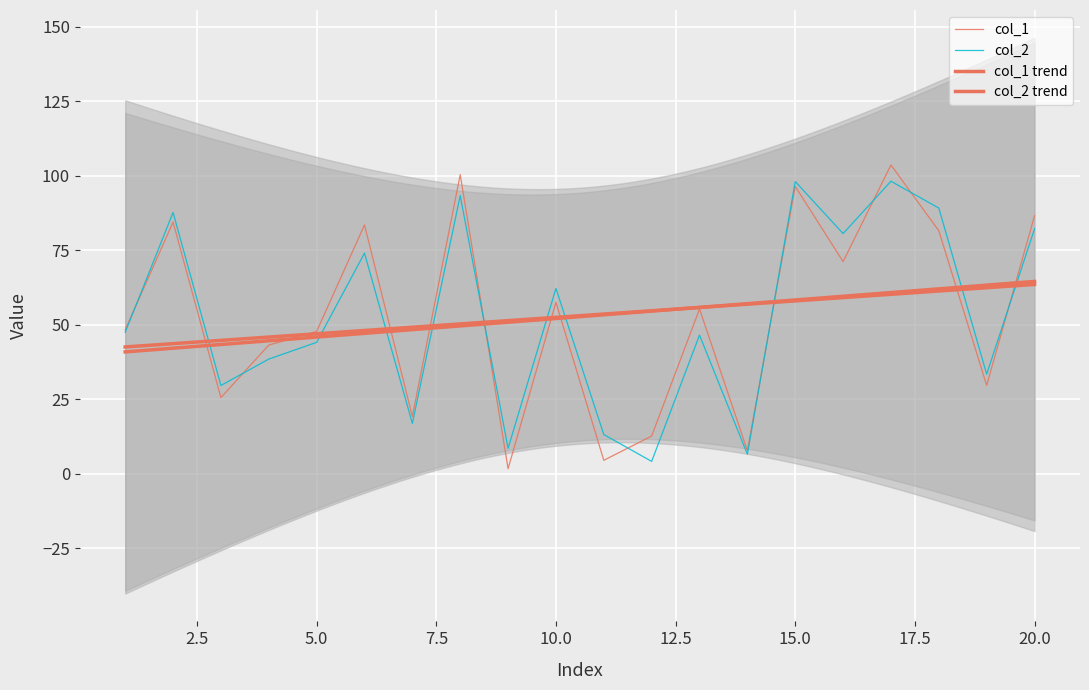

At which label is col_2 closest to 51?

1